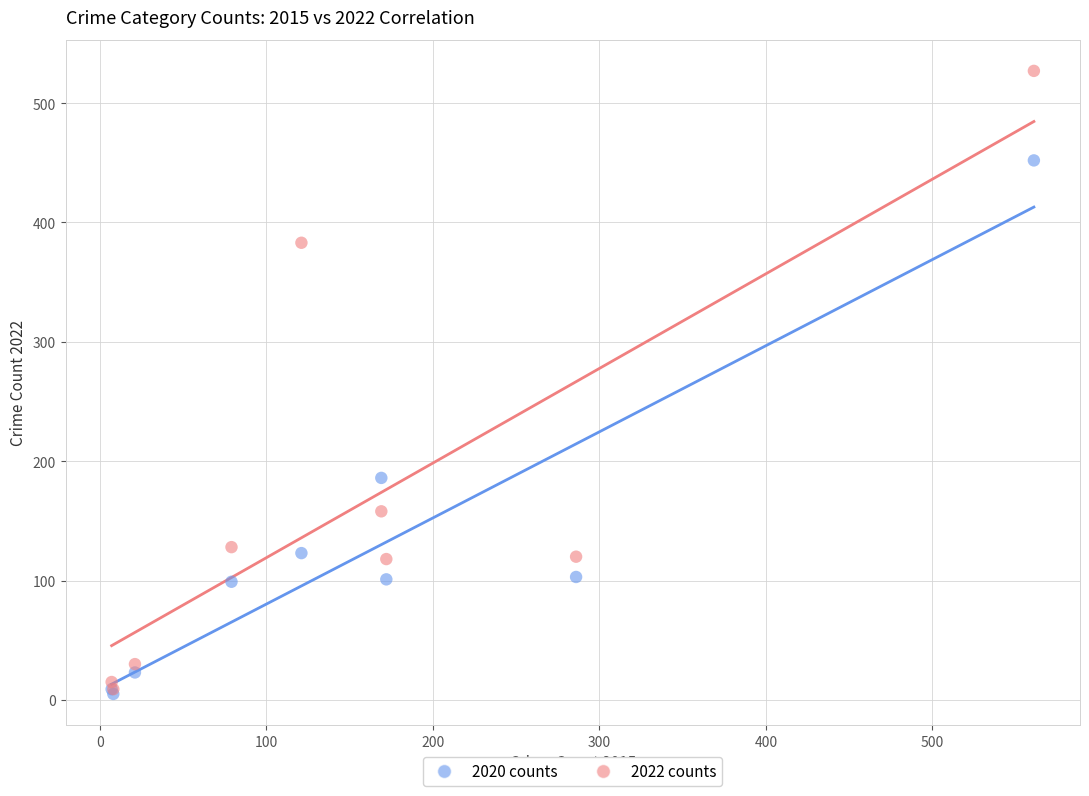

What are all the series names shown in the legend?

2020 counts, 2022 counts